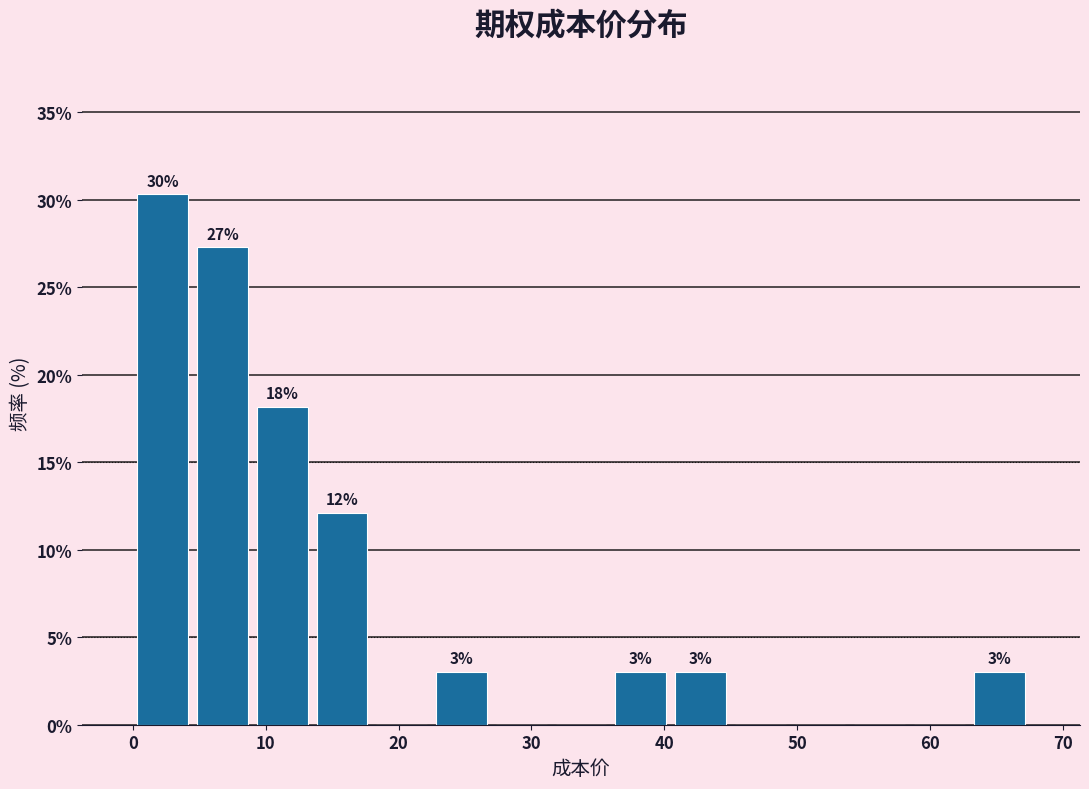

Over which range of the x-axis is the bar tallest?

0 to 4